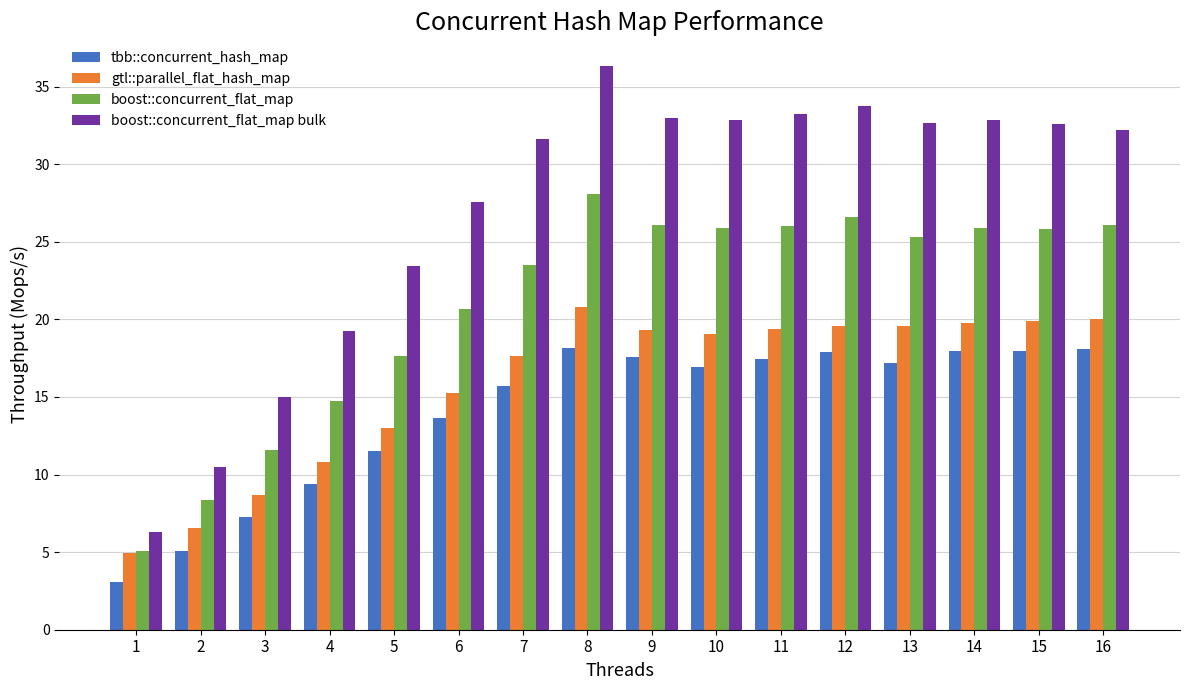

True or false: boost::concurrent_flat_map bulk has a value of 37.0 at 6.

False